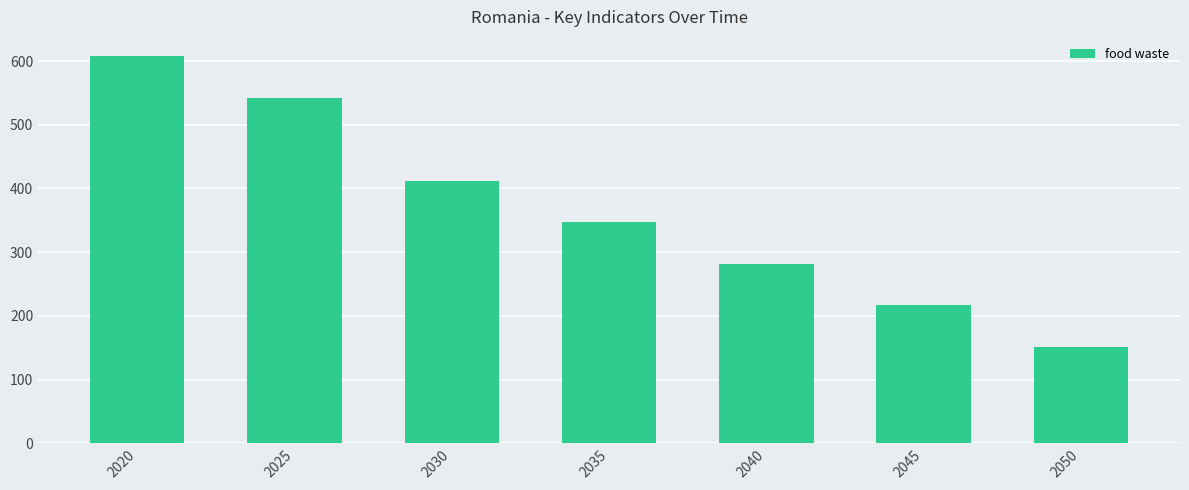

What value does the data have at 2025?

541.7